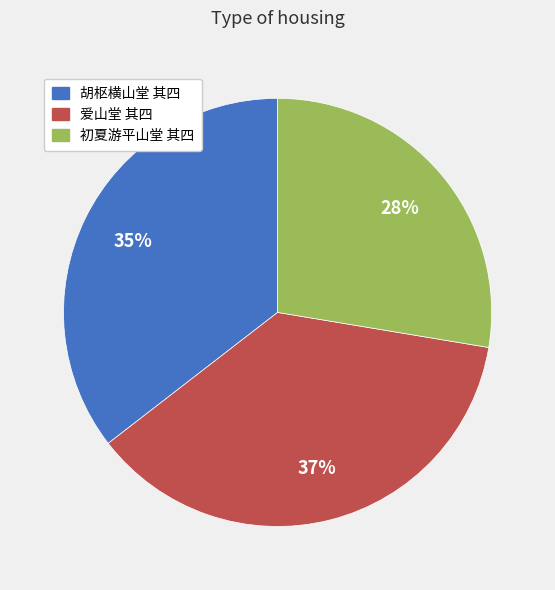

What percentage is the 初夏游平山堂 其四 slice, to the nearest percent?

28%